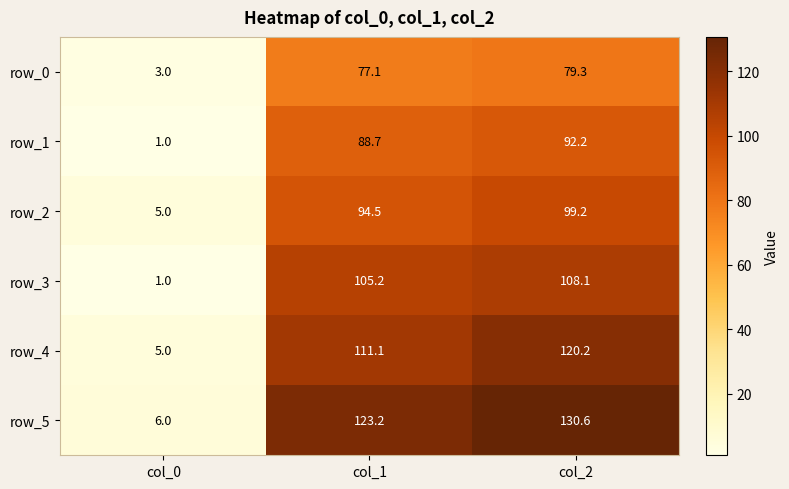

At col_2, list the series in order from smallest to largest.

row_0, row_1, row_2, row_3, row_4, row_5